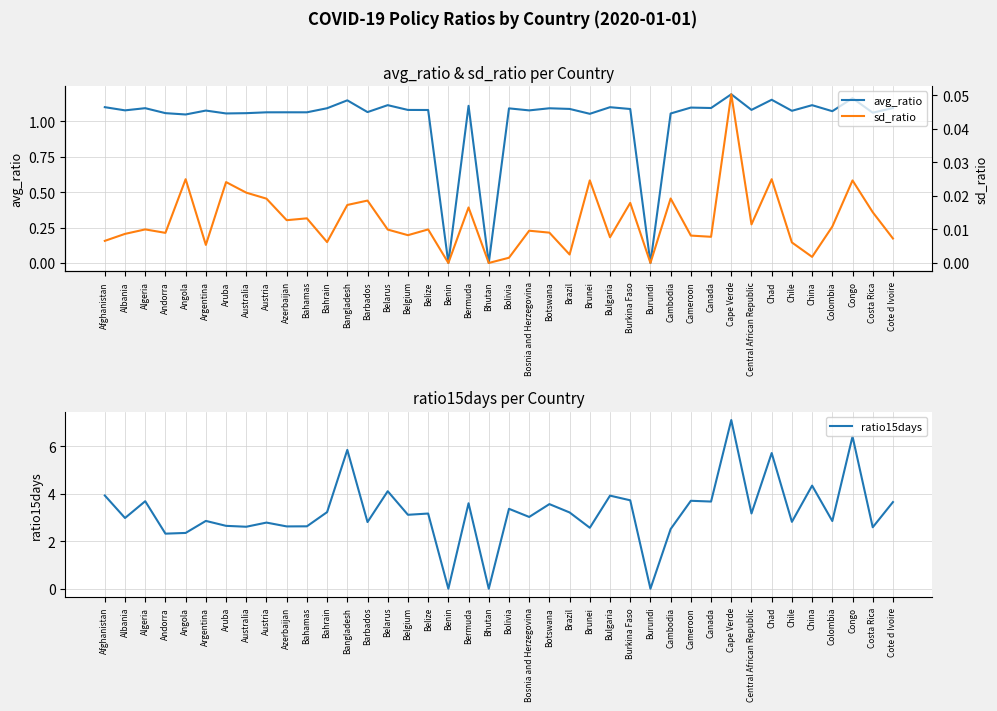

How many interior local valleys does the sd_ratio series have?

13